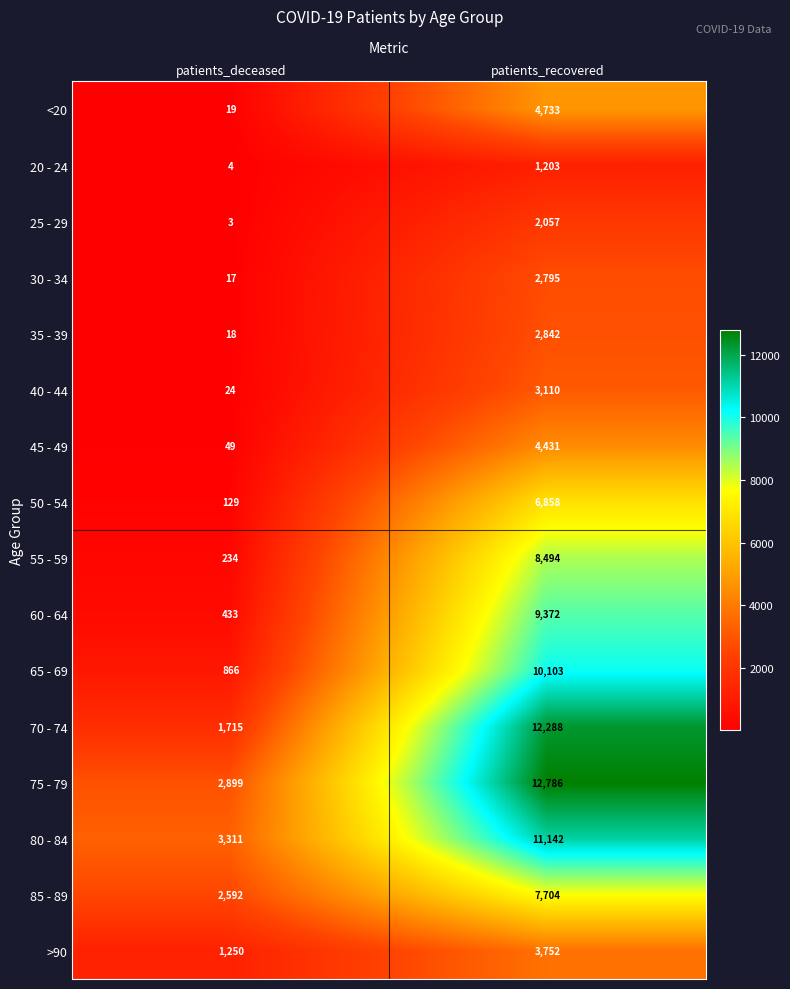

The 45 - 49 series shows 4431 at patients_recovered. True or false?

True